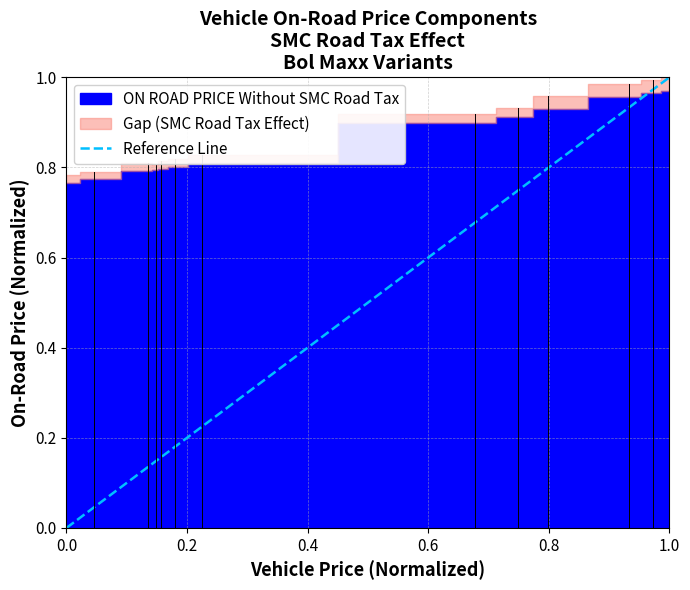

What is the difference between the maximum and minimum values?

1